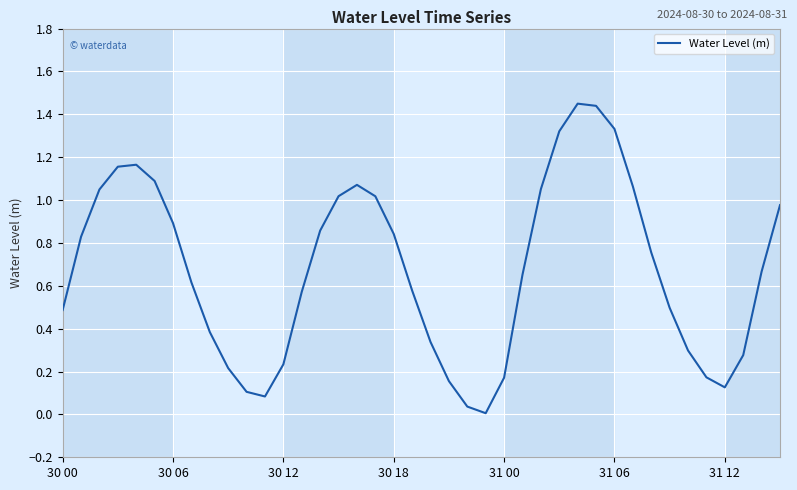

What is the difference between the second highest and second lowest values?

1.4